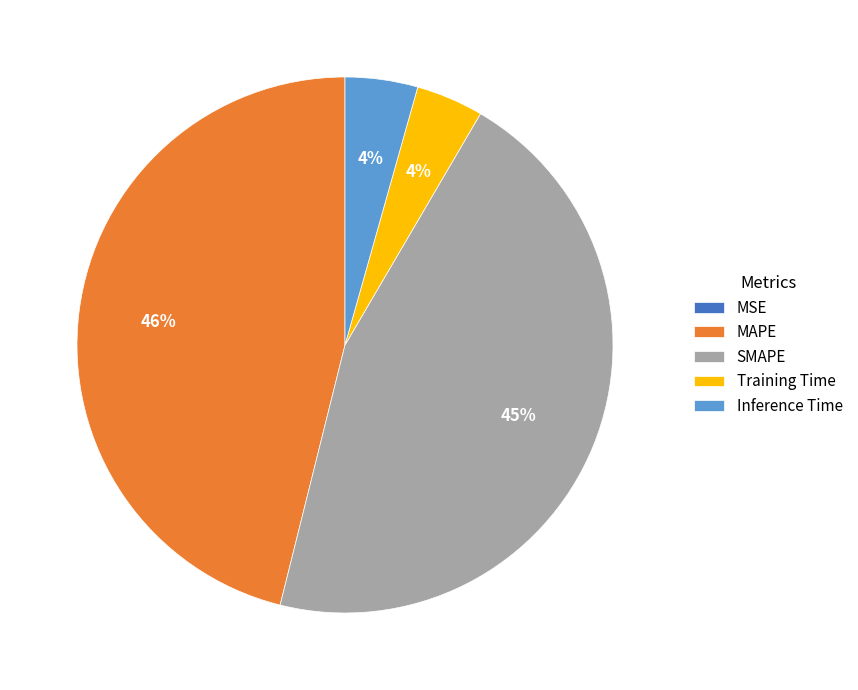

Between MAPE and SMAPE, which is larger?

MAPE